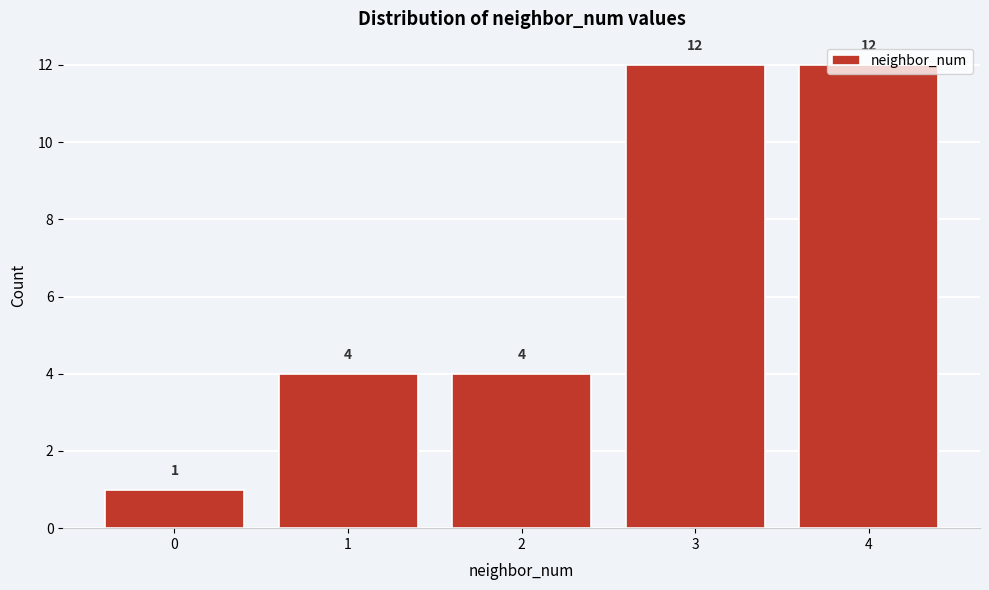

Approximately how many times larger is the value at 3 compared to 0?

12.0